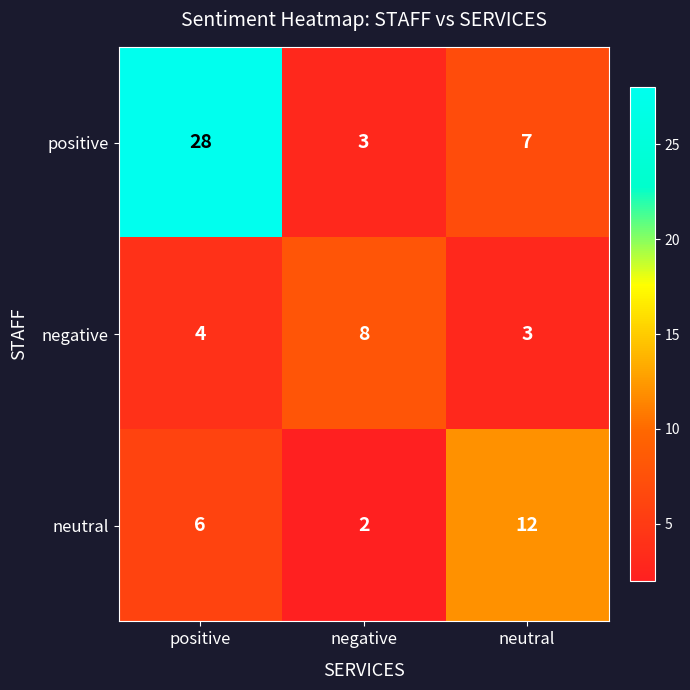

What is the sum of the negative values at neutral and positive?

7